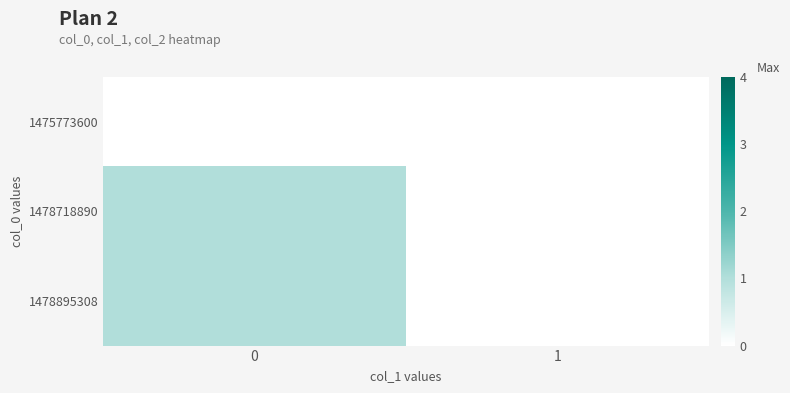

Count the number of data series in this chart.

3